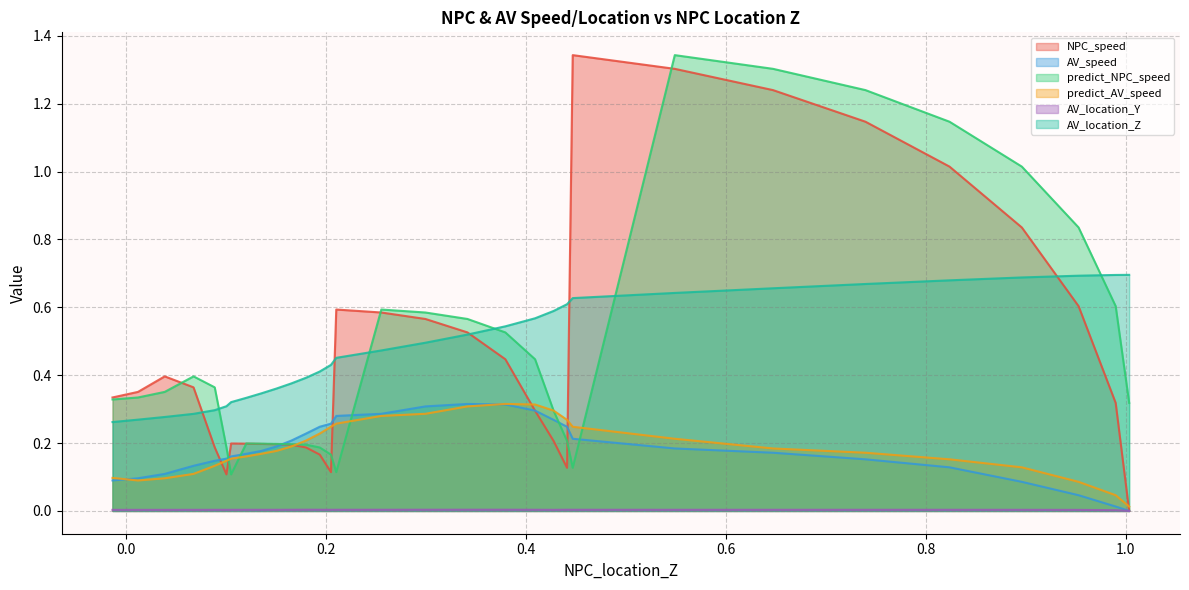

What is the average value of the AV_location_Z series?

0.5